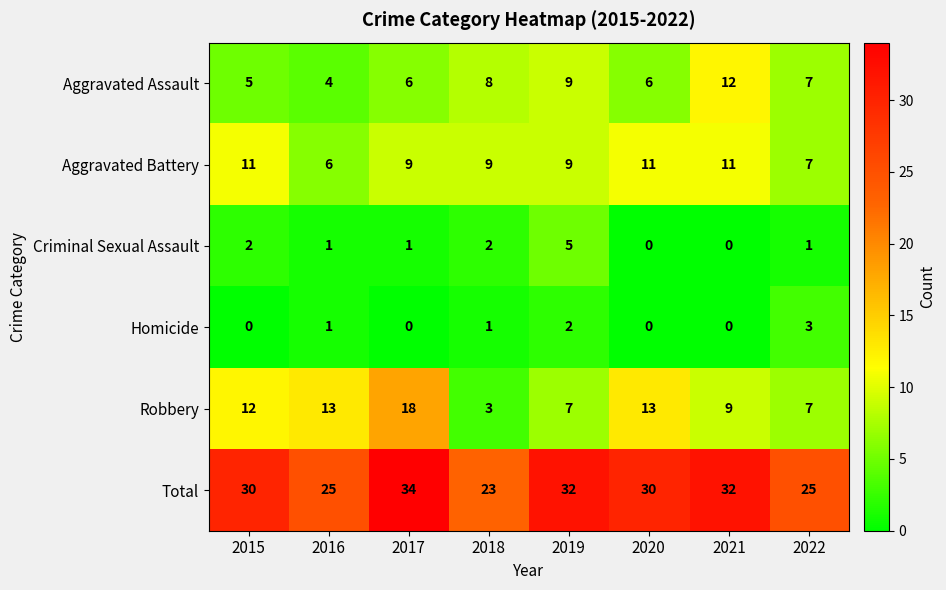

List the series in order of their peak value, highest first.

Total, Robbery, Aggravated Assault, Aggravated Battery, Criminal Sexual Assault, Homicide